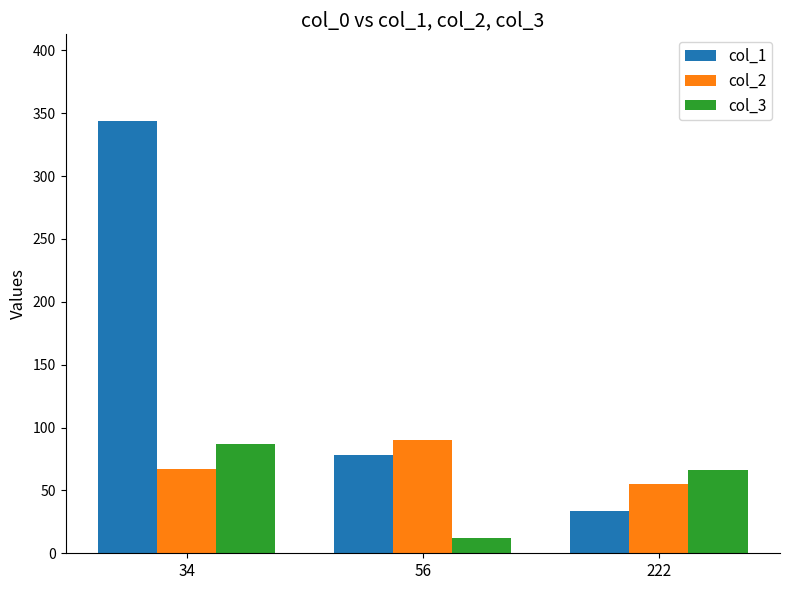

Reading right to left, what are all the values shown in this chart?

col_1: 222=34	56=78	34=344
col_2: 222=55	56=90	34=67
col_3: 222=66	56=12	34=87